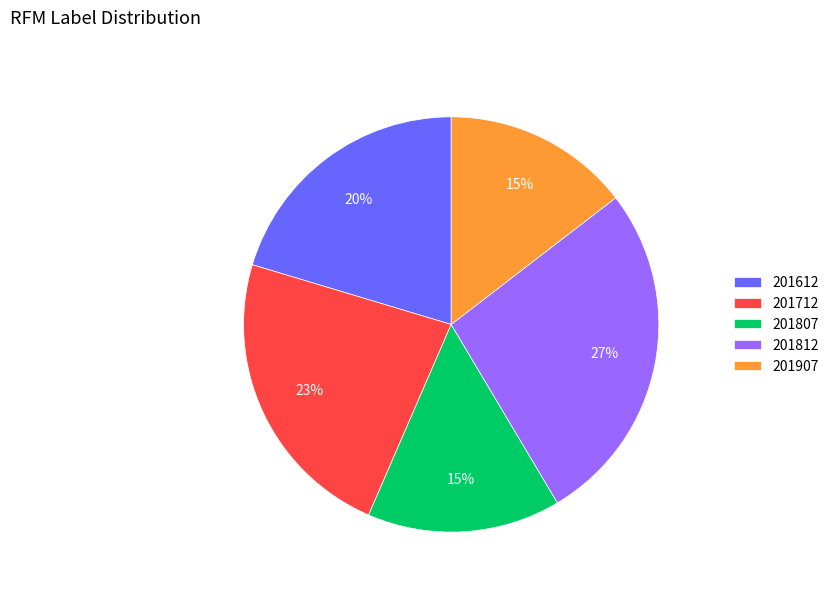

To the nearest percent, what is the difference between the largest and smallest slice percentages?

12%